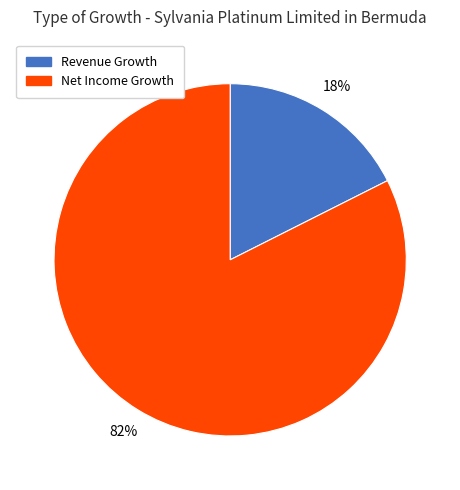

Does any single category account for the majority?

Yes